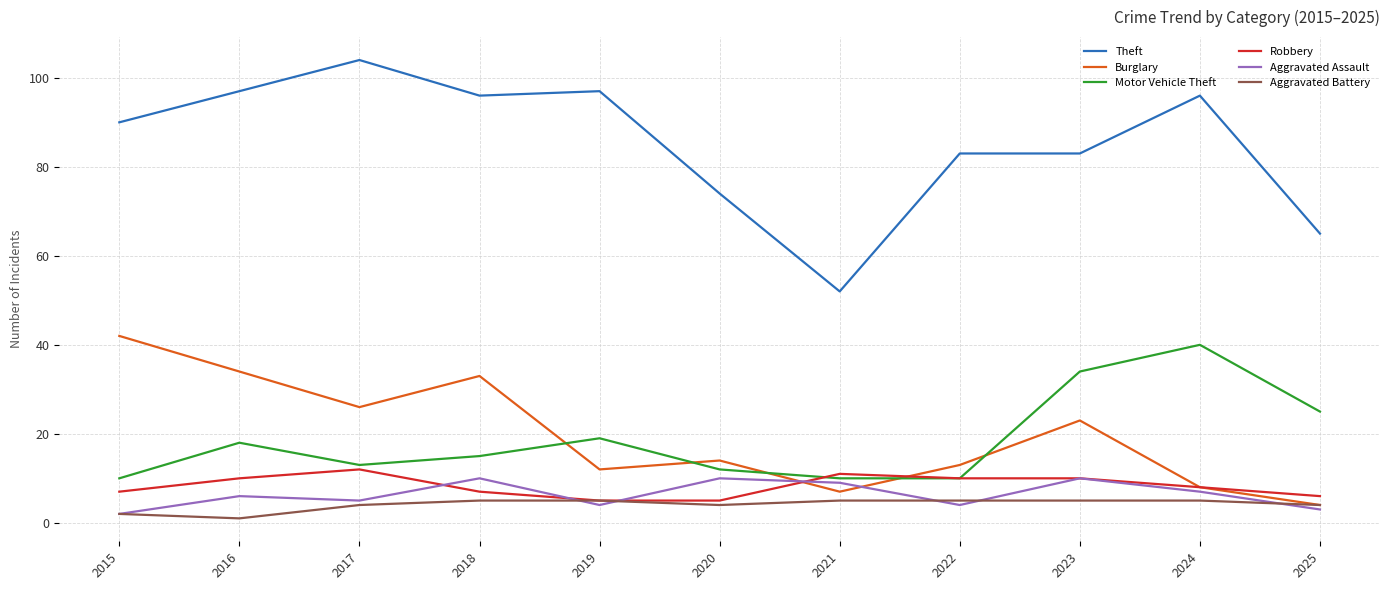

Between 2018 and 2021, which series saw the biggest shift?

Theft